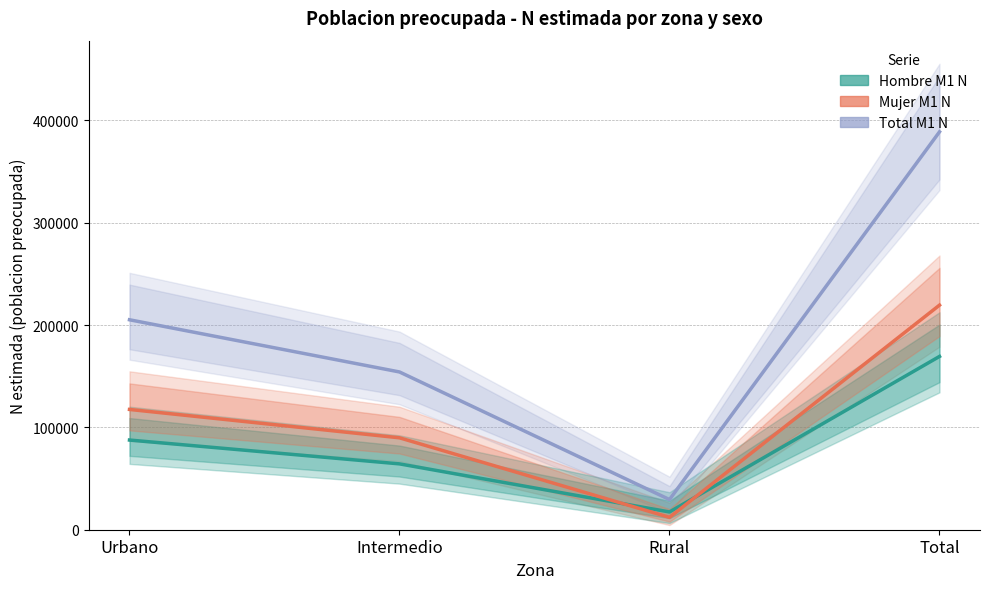

How many distinct data groups are displayed?

3